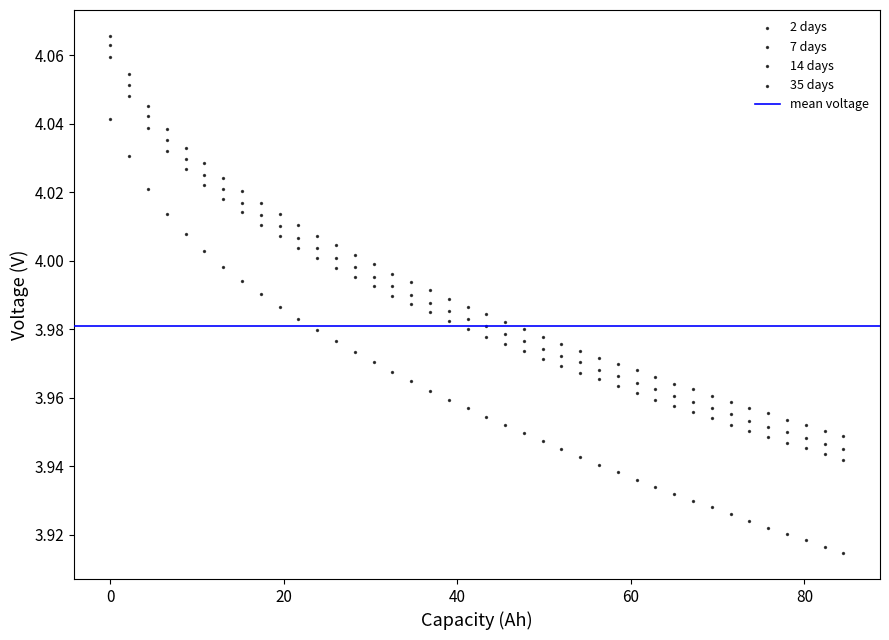

Count the number of points in this scatter plot.

160